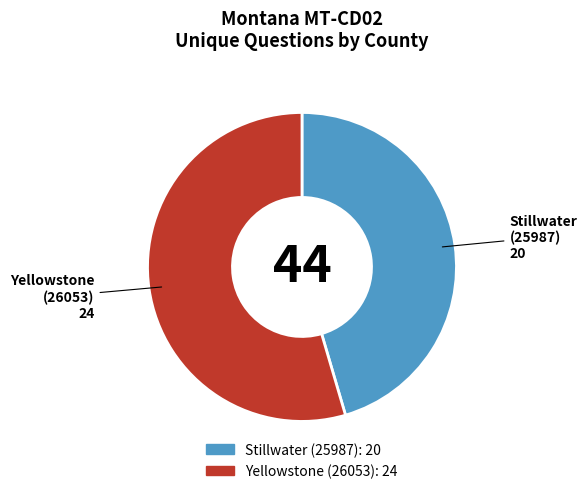

Does Yellowstone (26053) account for over 50% of the chart?

Yes